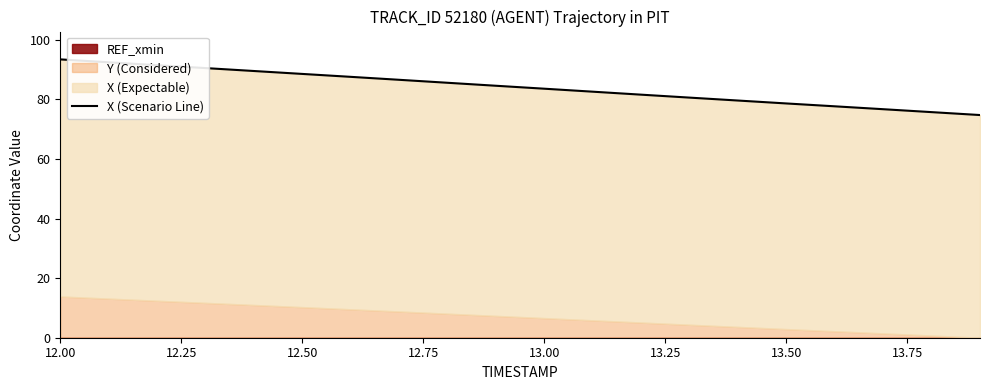

At which label does the data first exceed 84?

12.00